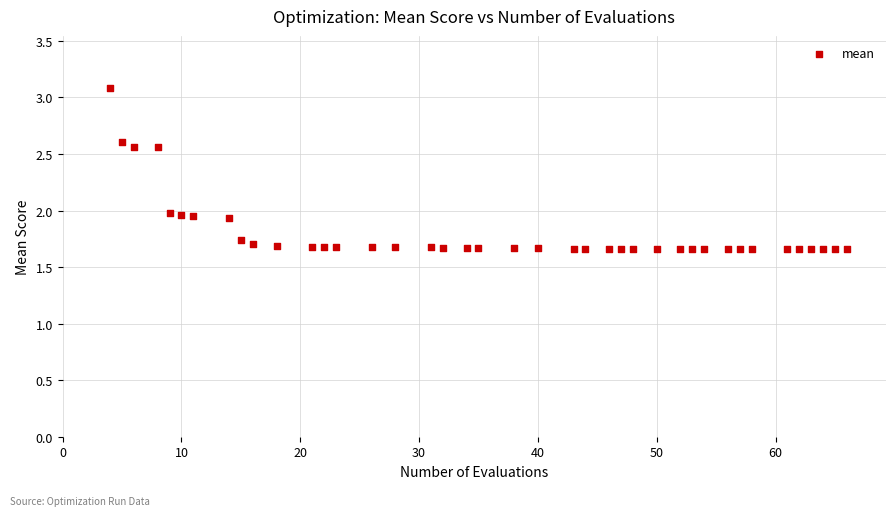

What is the range of X values (max minus min)?

62.0